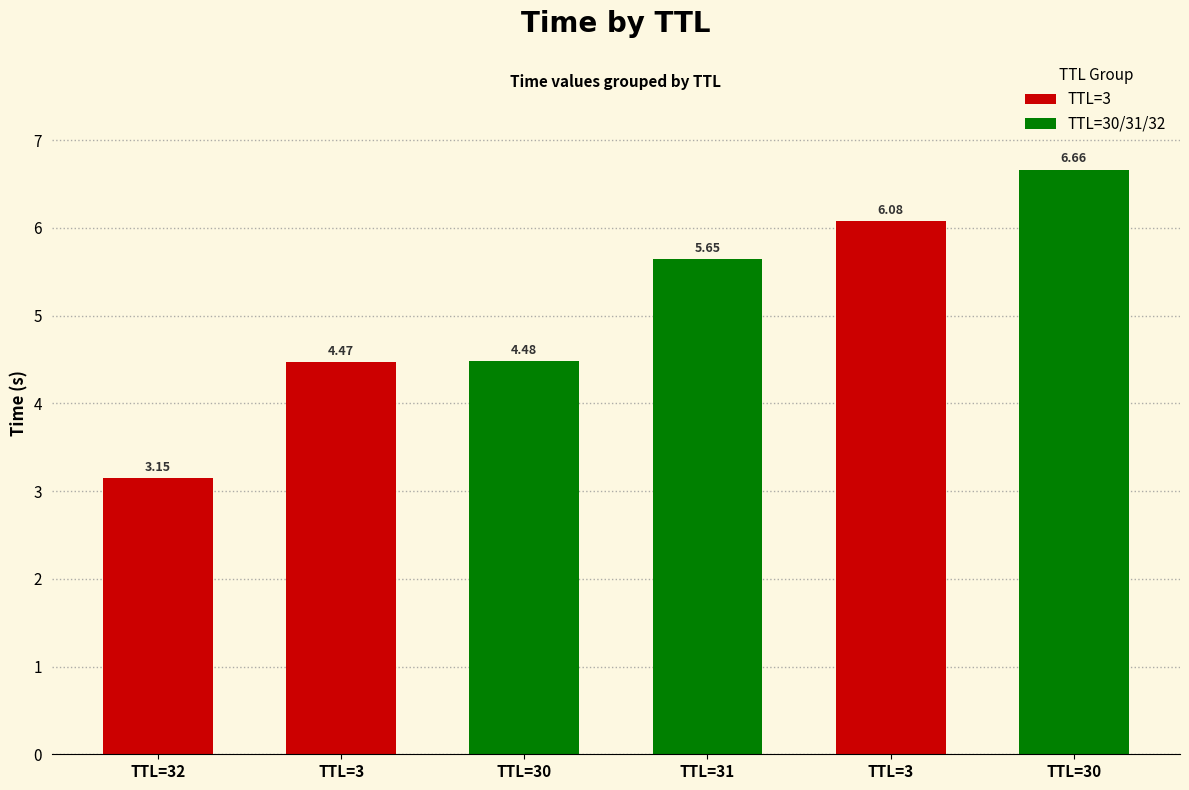

True or false: the data shows 4.5 at TTL=30.

True